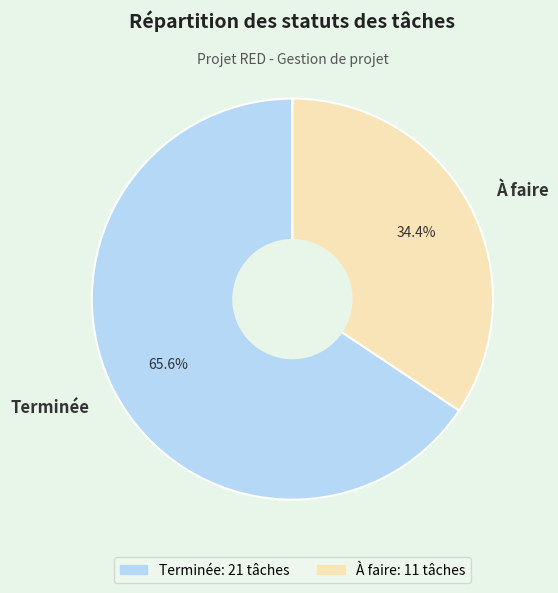

Between Terminée and À faire, which is larger?

Terminée